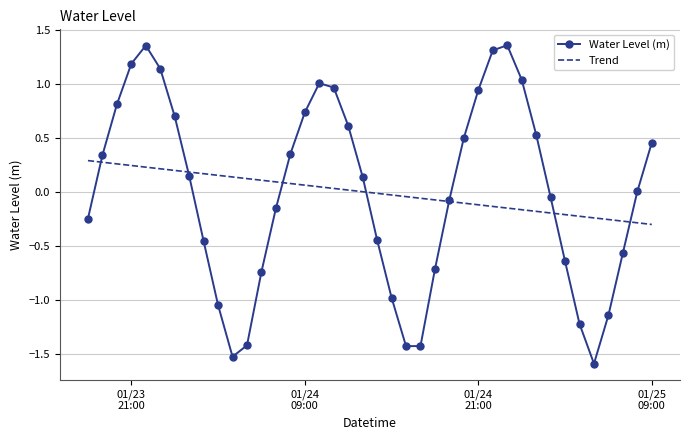

Rank the series by their maximum value, from highest to lowest.

Water Level (m), Trend